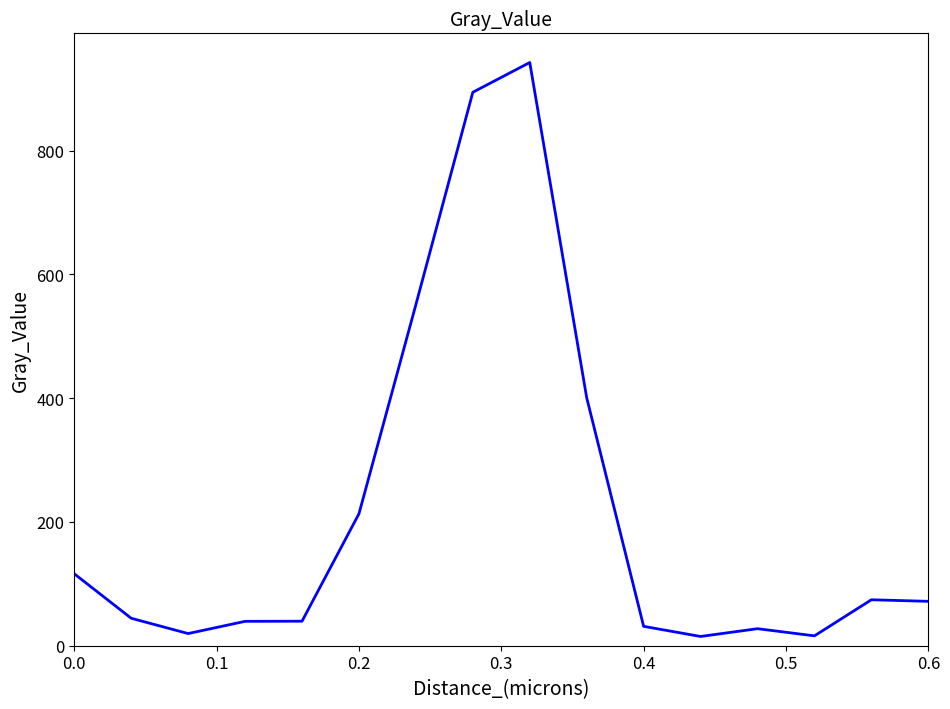

What is the greatest value displayed?

942.6